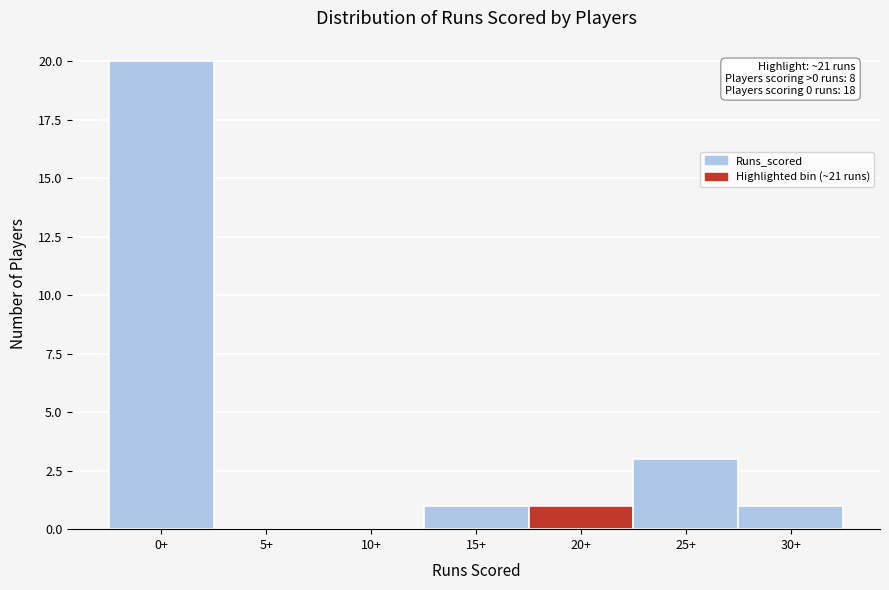

Reading left to right, transcribe all the data shown in this chart.

0+=20	5+=0	10+=0	15+=1	20+=1	25+=3	30+=1